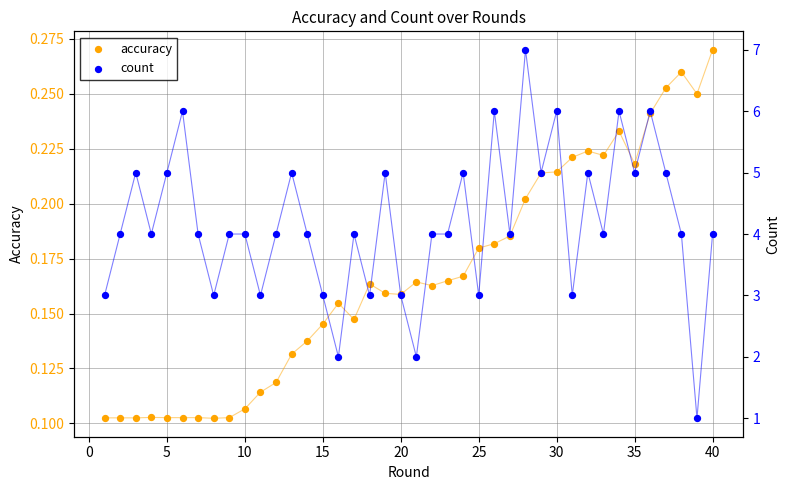

Is the value of accuracy at 21 greater than the value of count at 20?

No